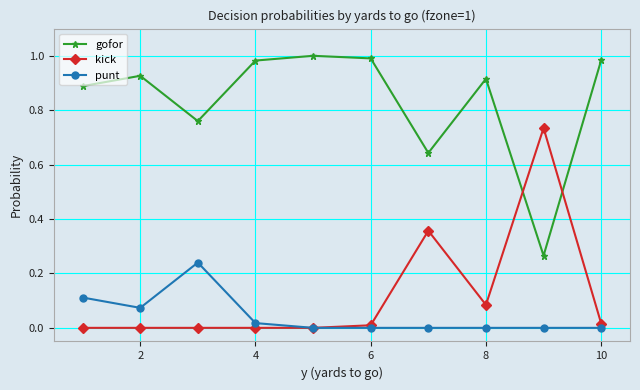

Which series has the largest total across all categories?

gofor